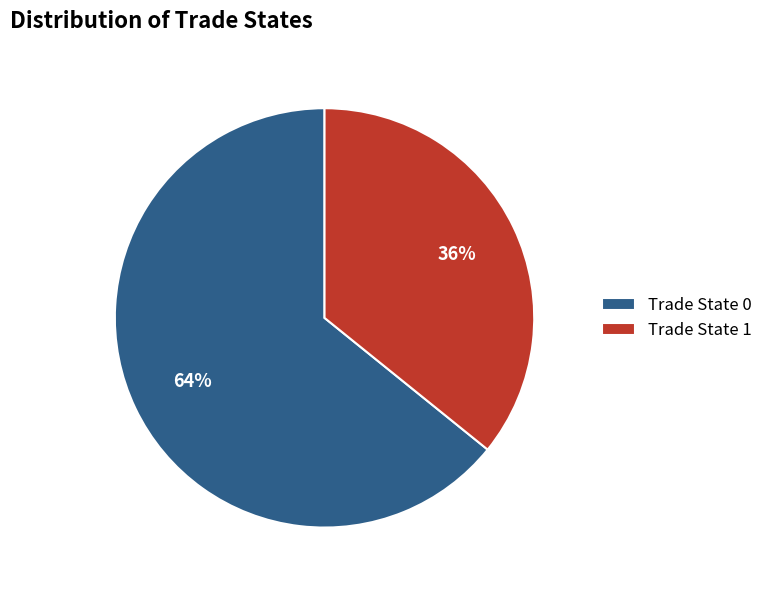

To the nearest percent, what is the combined percentage of Trade State 0 and Trade State 1?

100%